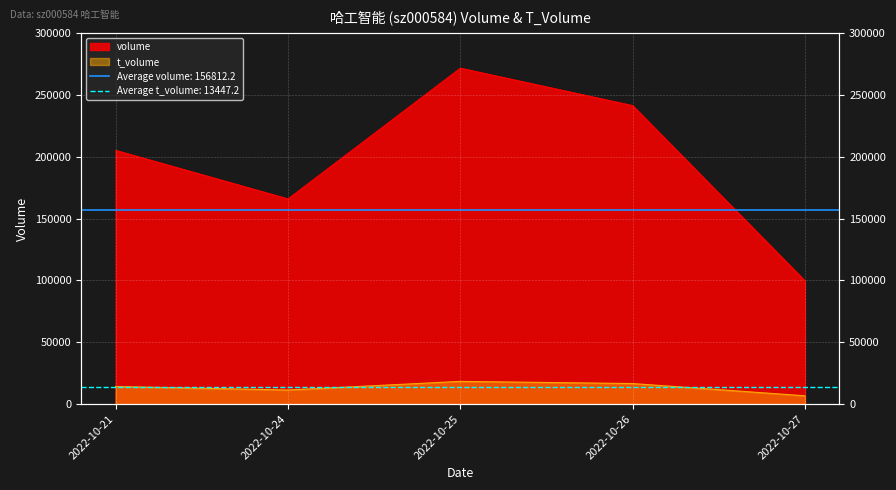

Between 2022-10-21 and 2022-10-25, which series saw the biggest shift?

volume